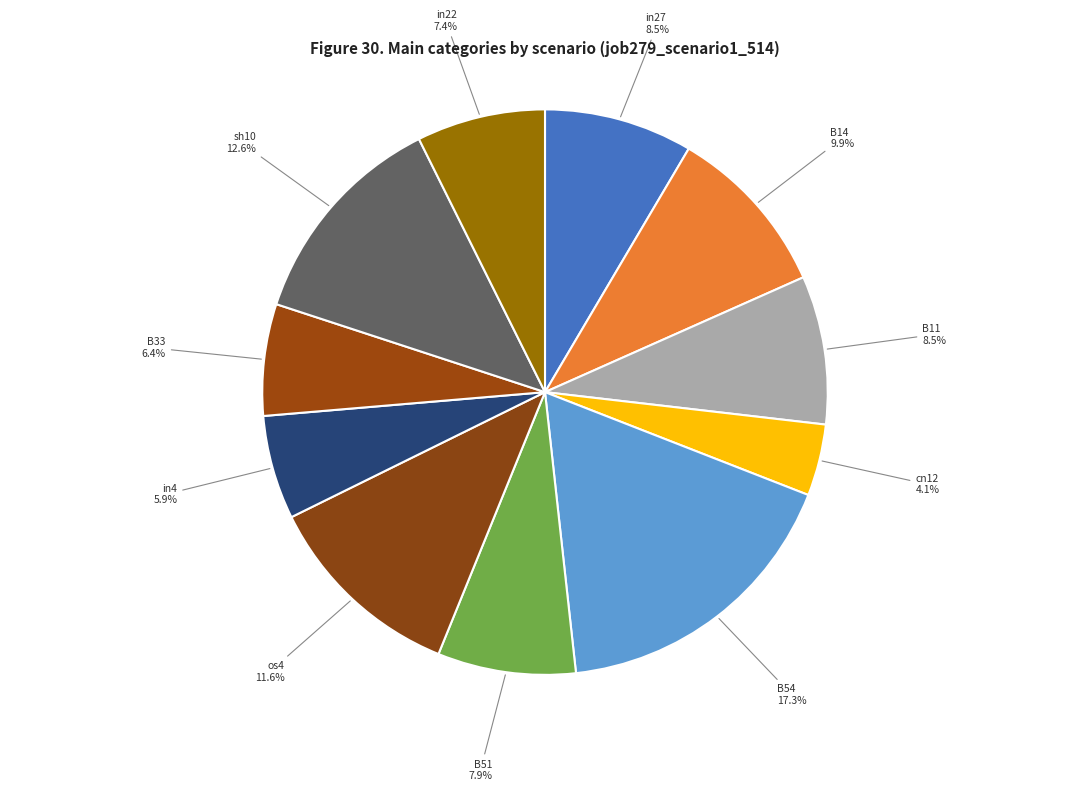

What is the smallest slice in the pie chart?

cn12